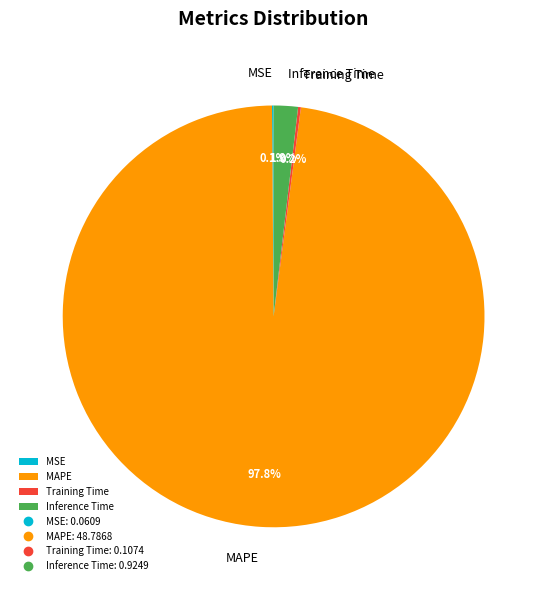

What is the largest slice in the pie chart?

MAPE